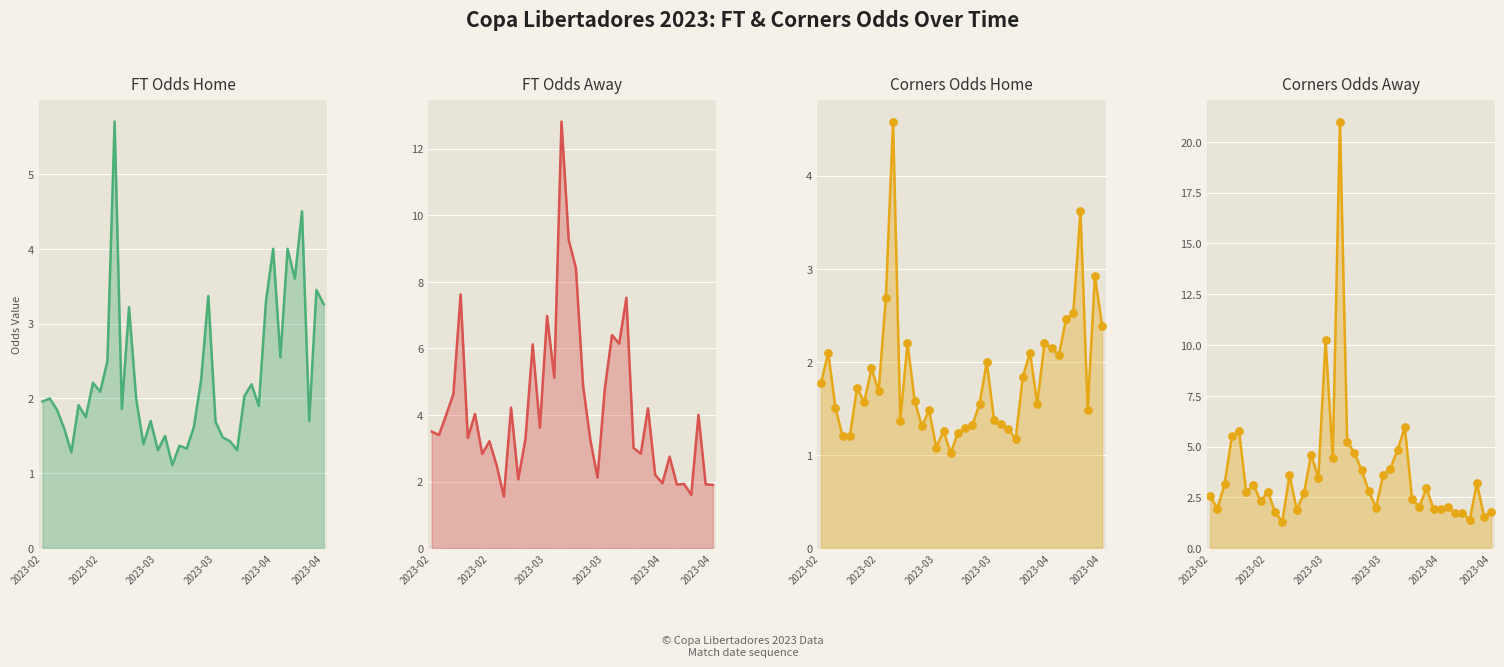

Which series contains the lowest Y value?

Odds_Corners_H